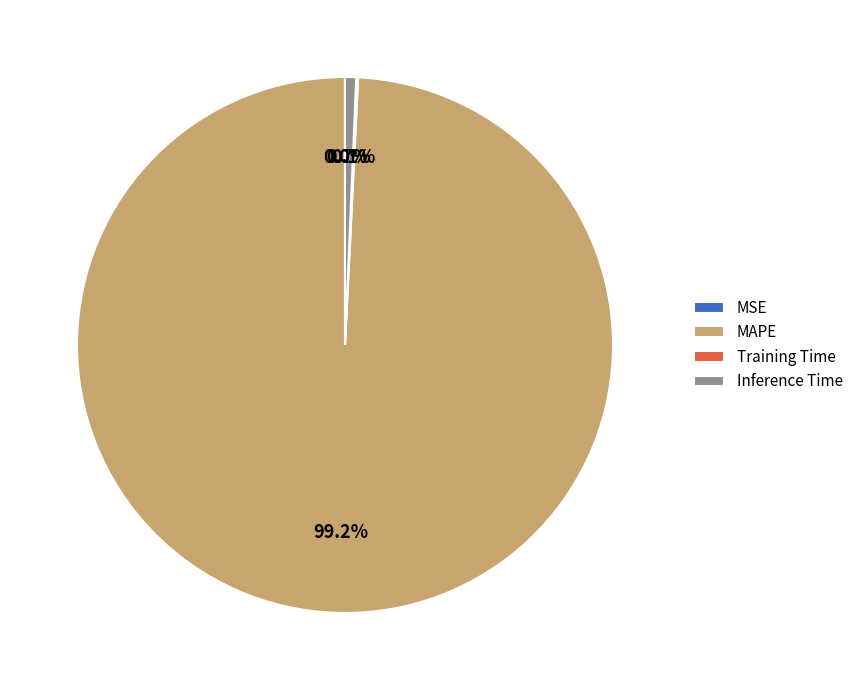

Does MAPE represent more than half of the total?

Yes